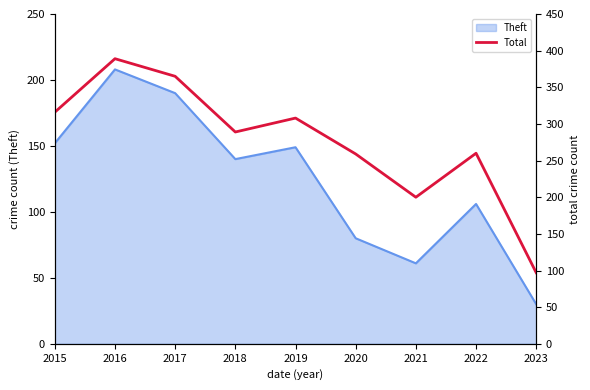

Rank the categories by value from lowest to highest.

2023, 2021, 2020, 2022, 2018, 2019, 2015, 2017, 2016